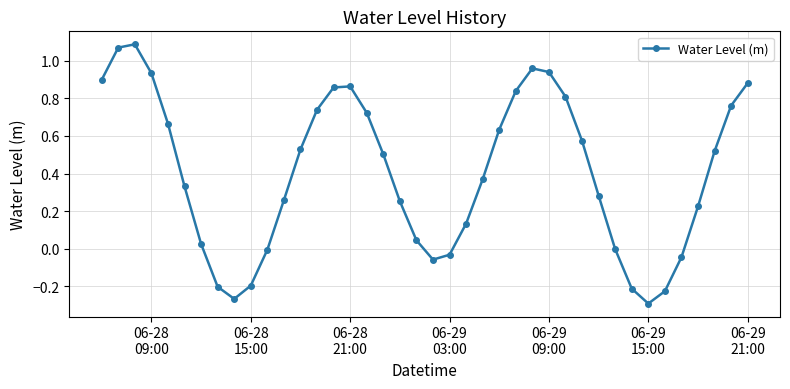

What is the sum of all values?

16.2